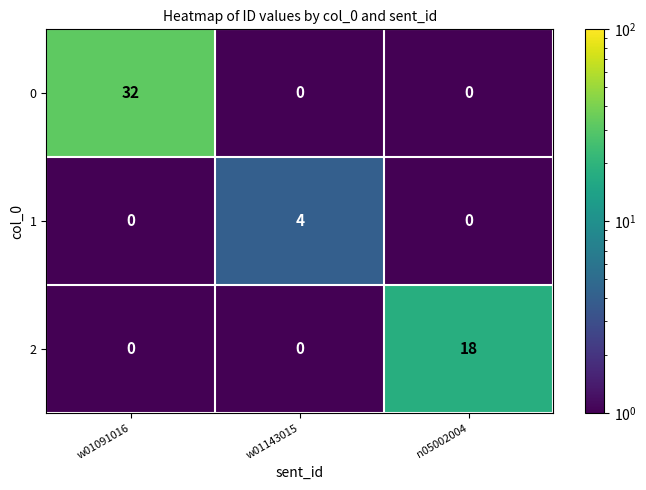

Rank the series by their average value, from lowest to highest.

1, 2, 0